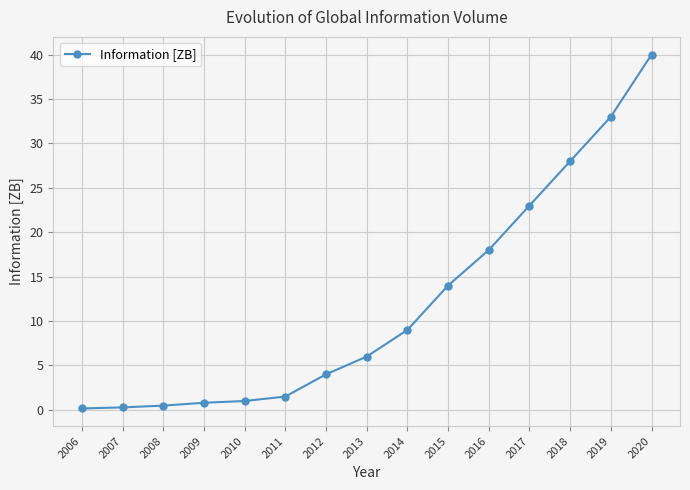

What value does the data have at 2019?

33.0